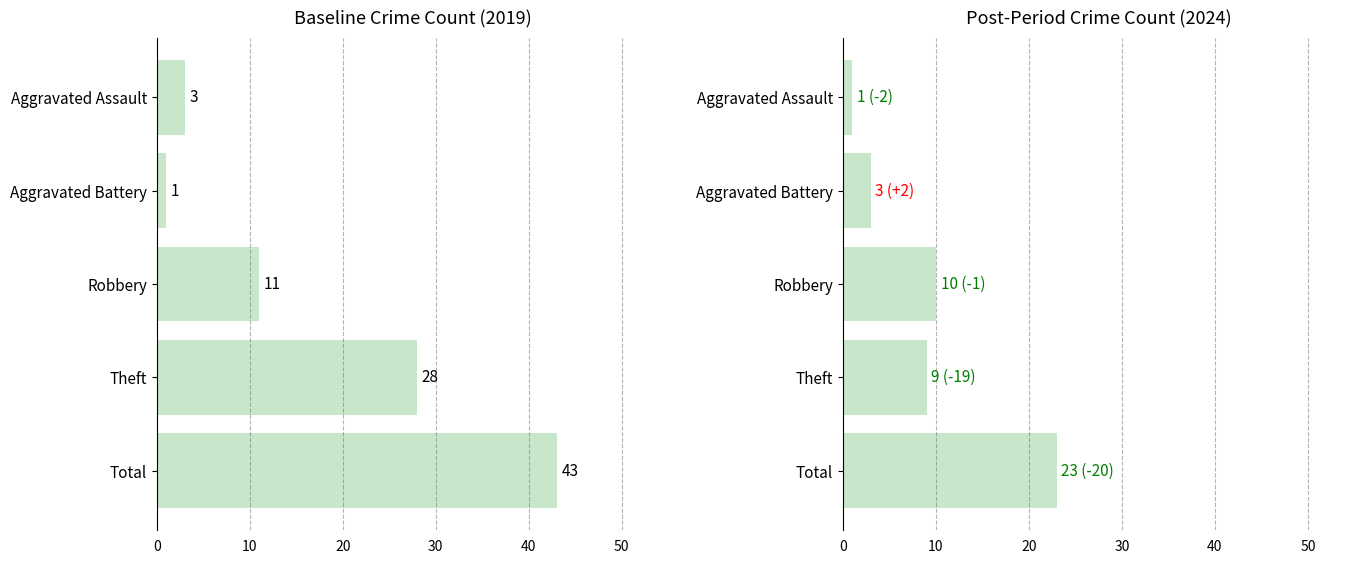

What is the highest value of the 2024 (Post) series?

23